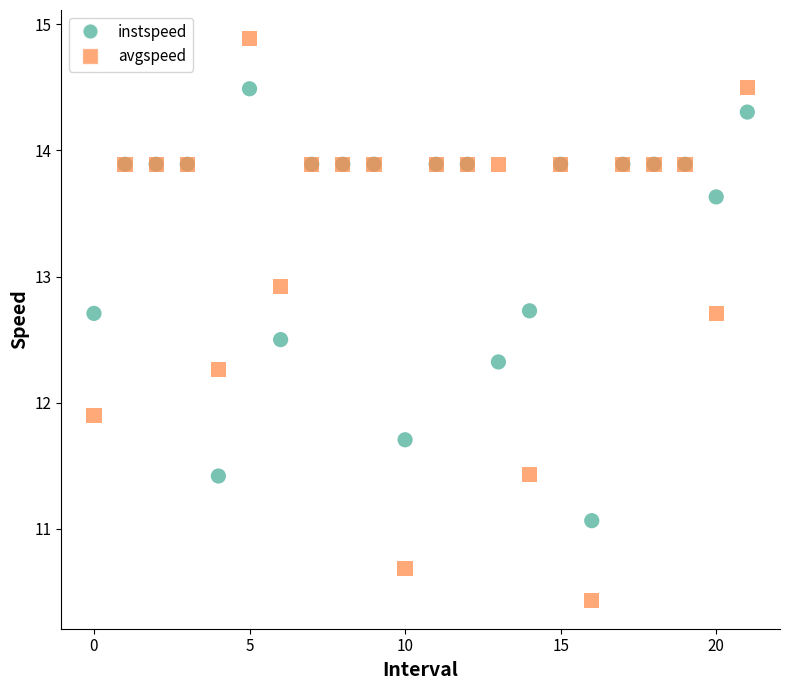

What are all the series names shown in the legend?

instspeed, avgspeed